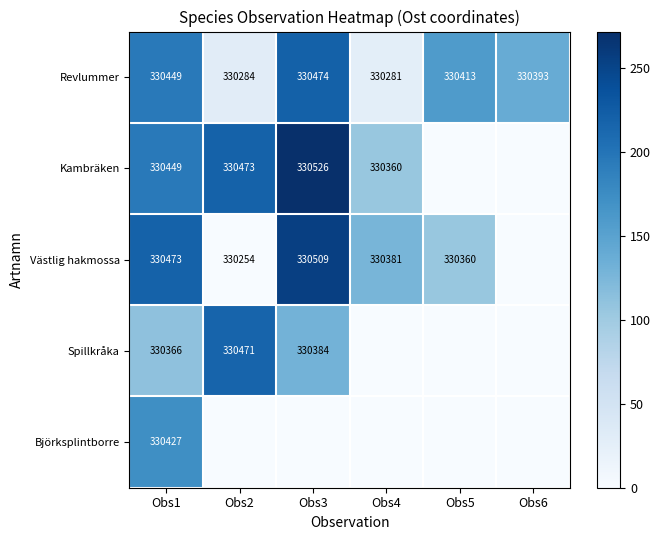

Is it true that Västlig hakmossa equals 81 at Obs3?

False